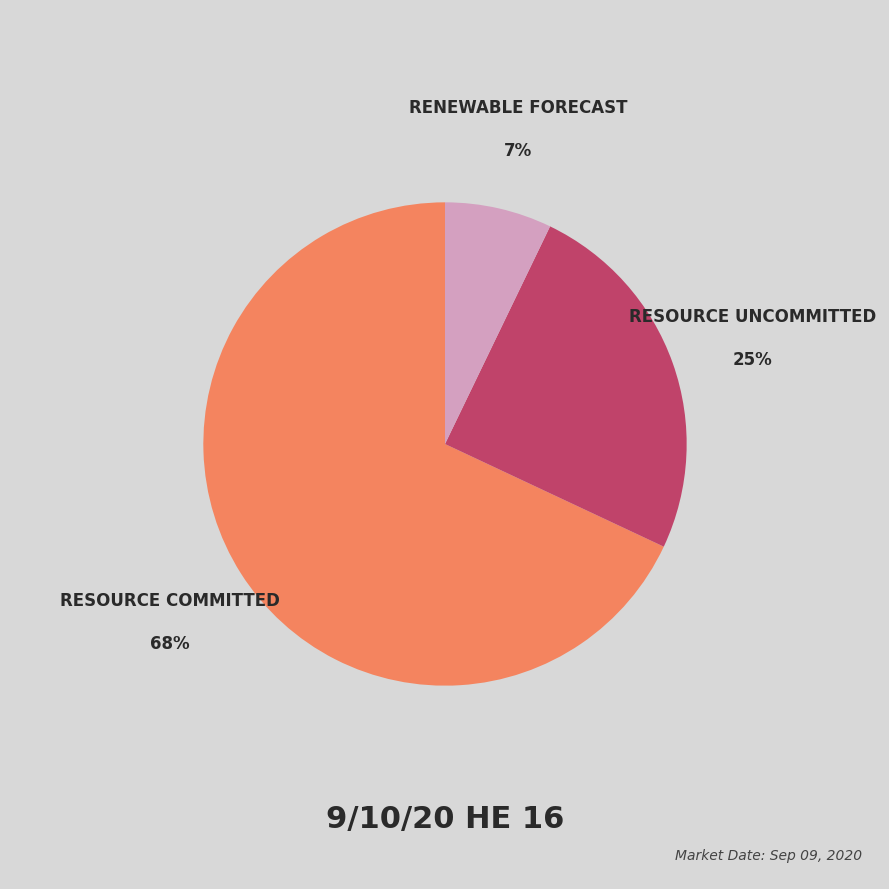

To the nearest percent, what is the average slice percentage?

33%